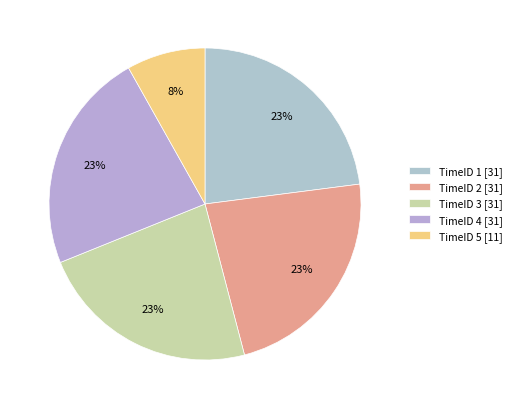

Does TimeID 4 represent more than half of the total?

No